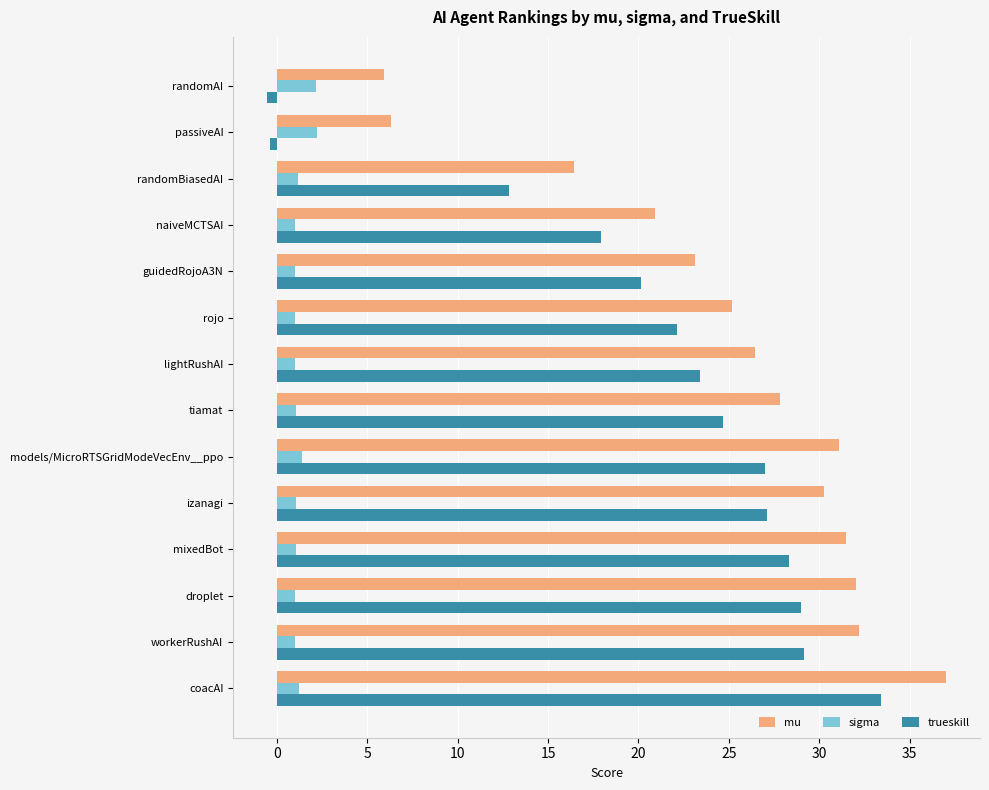

What is the maximum value shown in the chart?

37.0